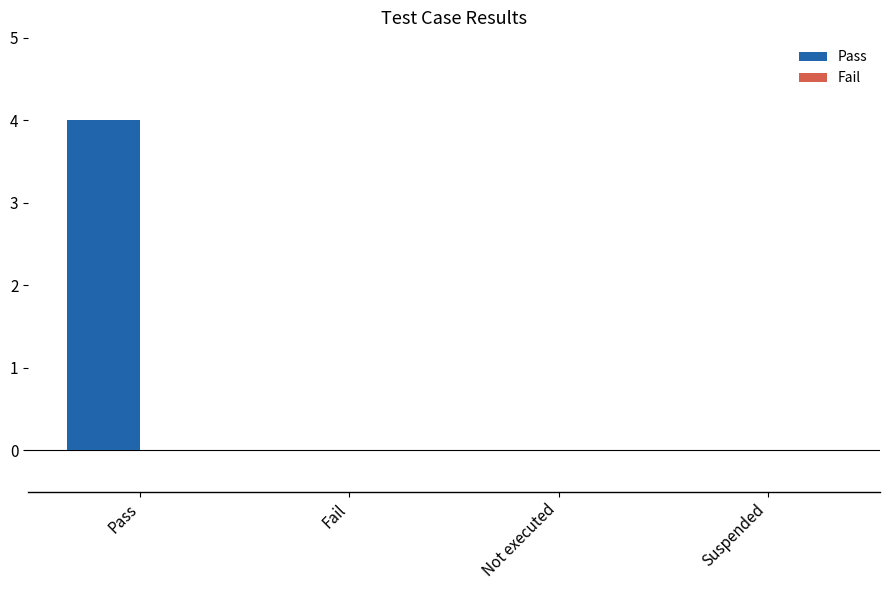

Is it true that the value at Not executed is -2?

False